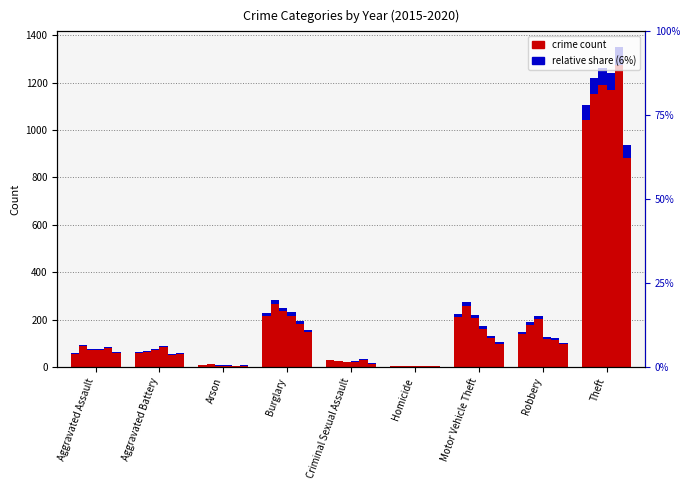

Which category has the highest value in the 2016 series?

Theft